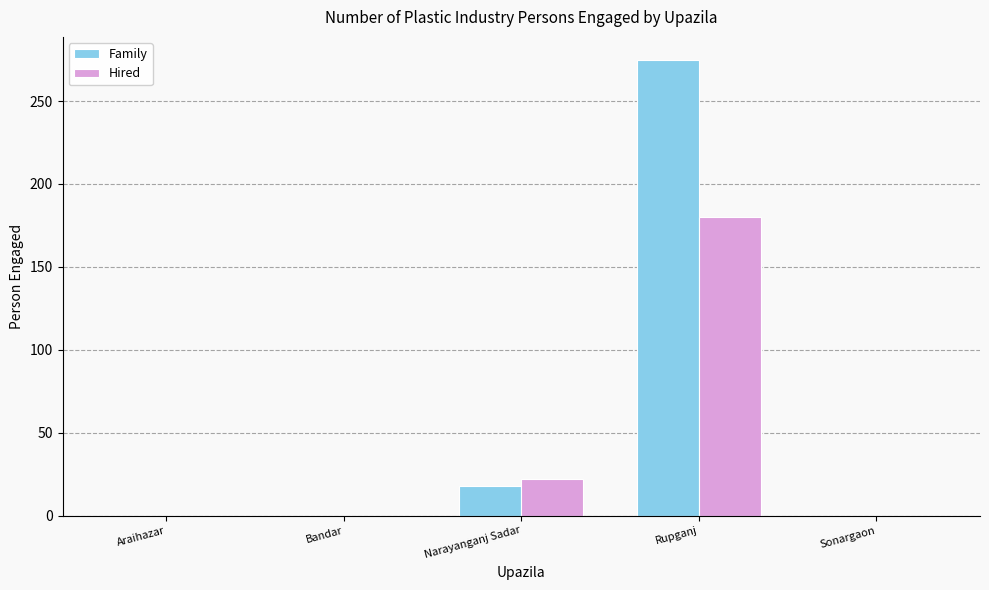

Reading left to right, extract all data points from this chart.

Family: 0	0	18	275	0
Hired: 0	0	22	180	0